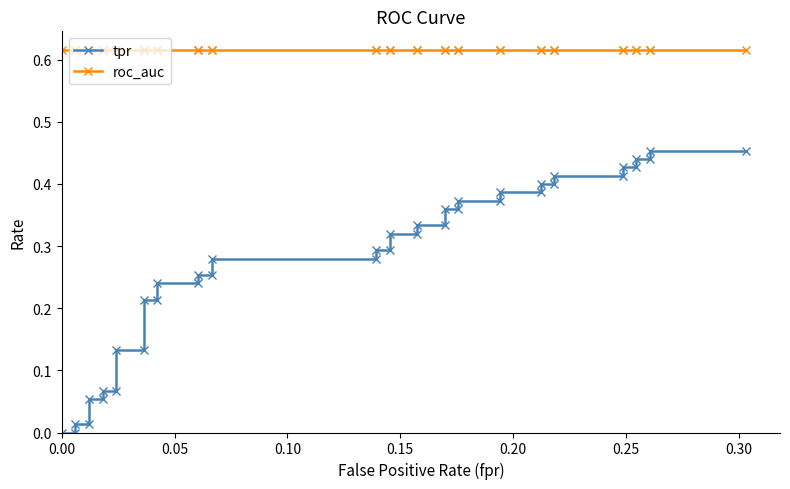

Count the number of categories in the chart.

40